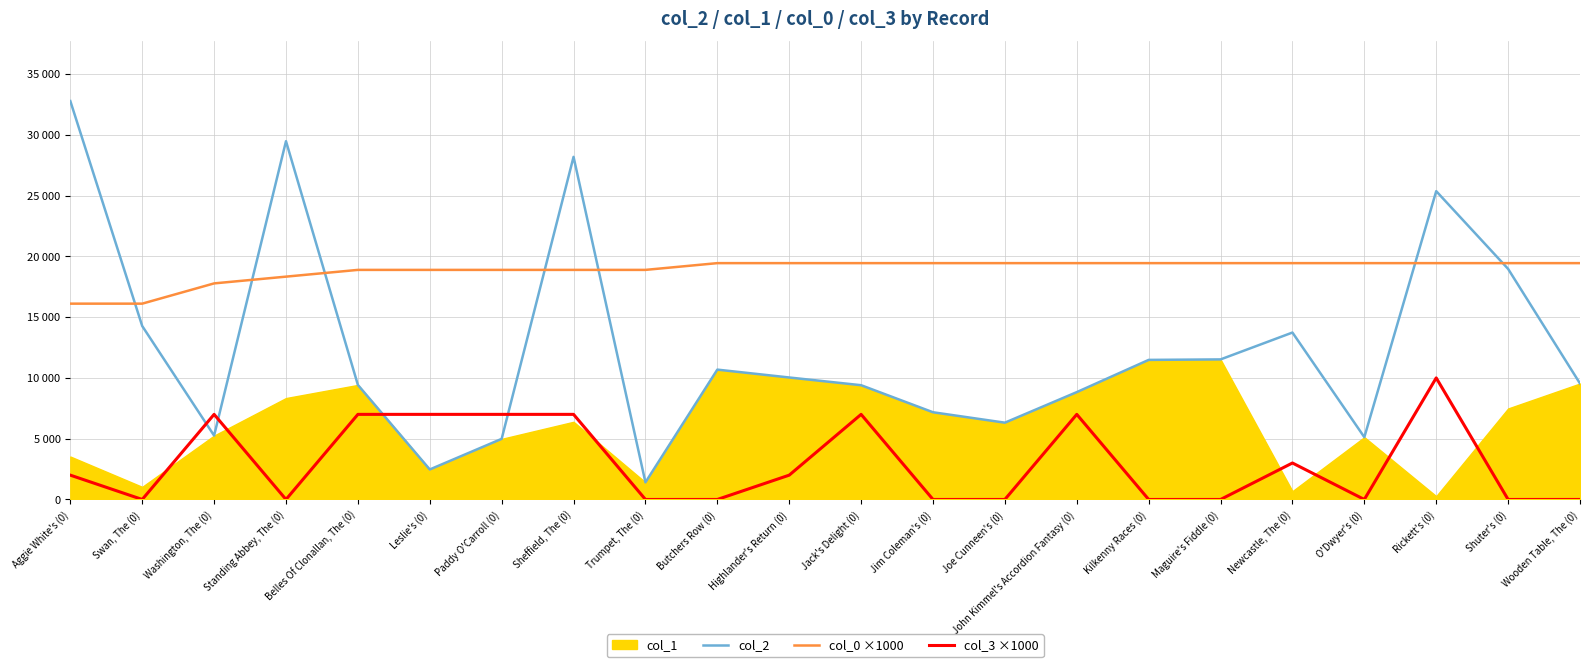

The value of col_3 ×1000 at Maguire's Fiddle (0) is -3571.8. True or false?

False